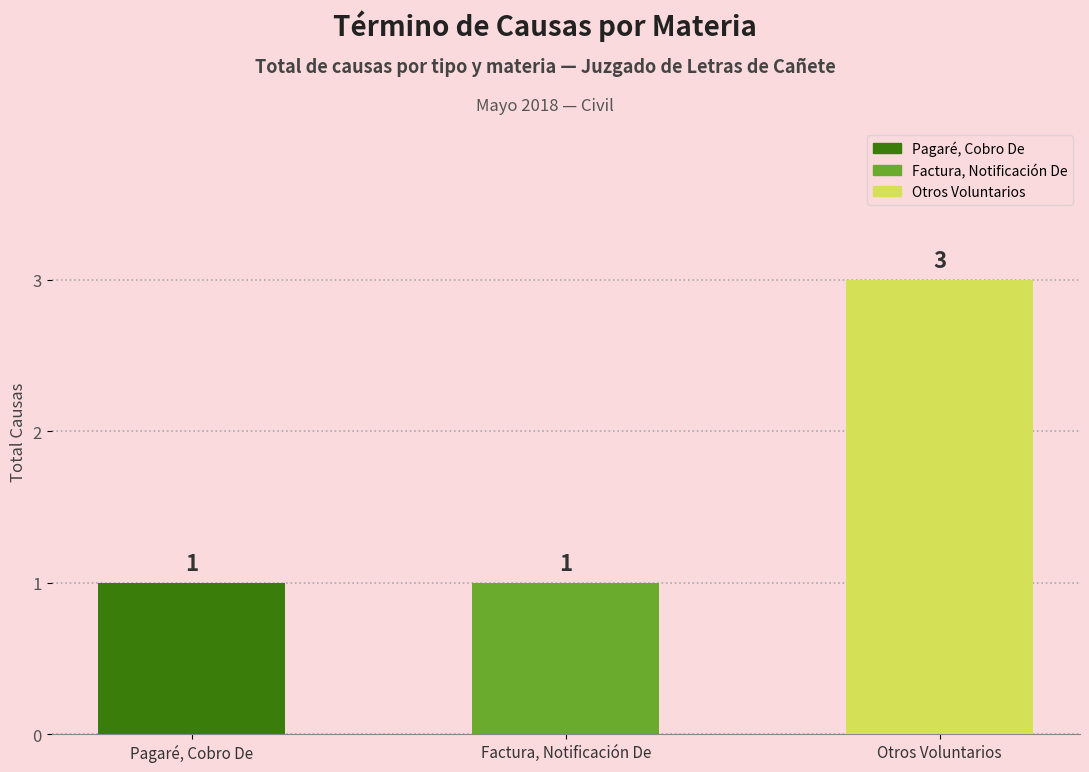

What is the difference between the values at Otros Voluntarios and Pagaré, Cobro De?

2